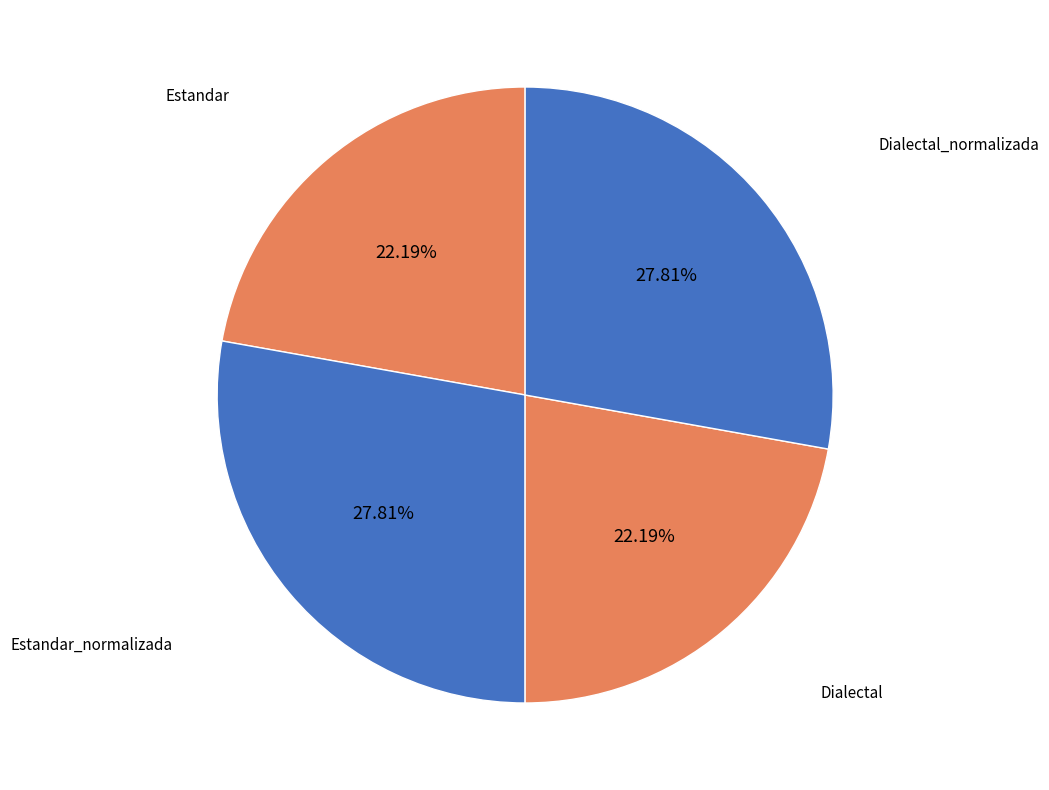

Count the number of slices in the pie.

4